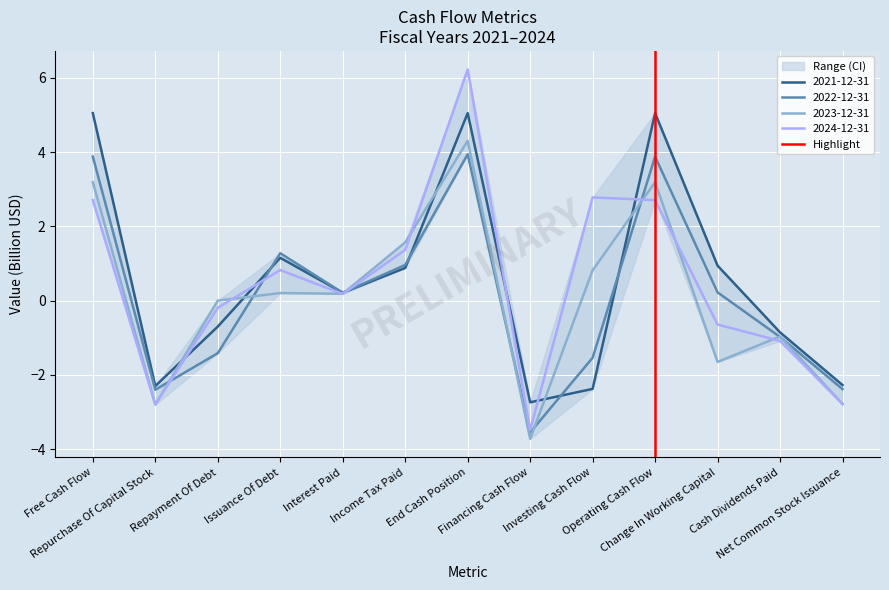

What is the maximum value for 2021-12-31?

5.1